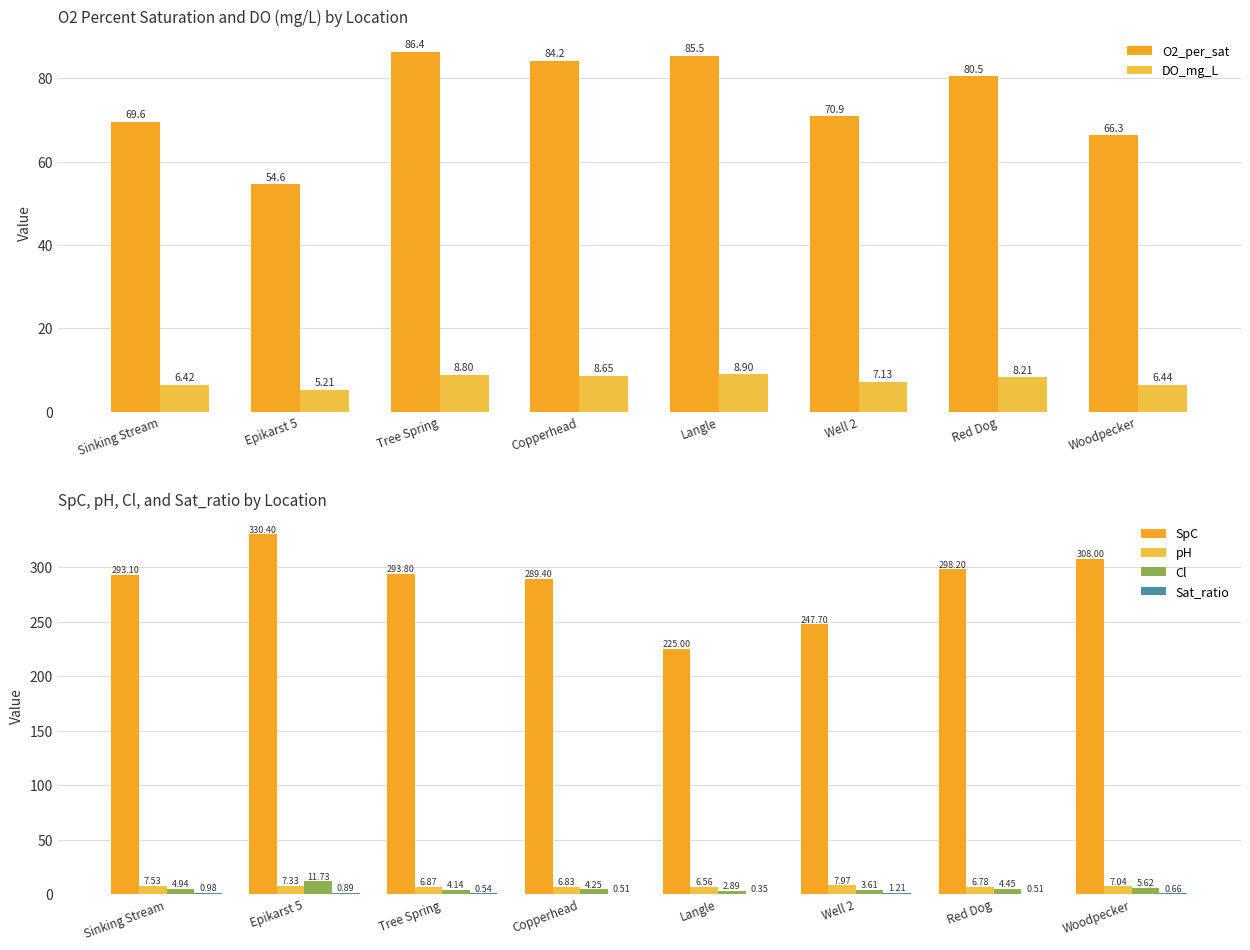

At which label does SpC first exceed 293?

Sinking Stream